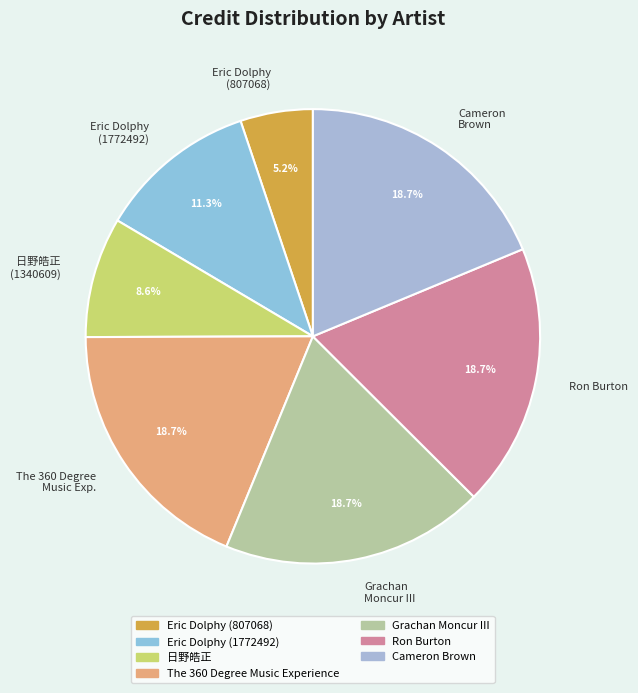

What is the ratio of the value at Cameron Brown to the value at Eric Dolphy (807068)?

3.6